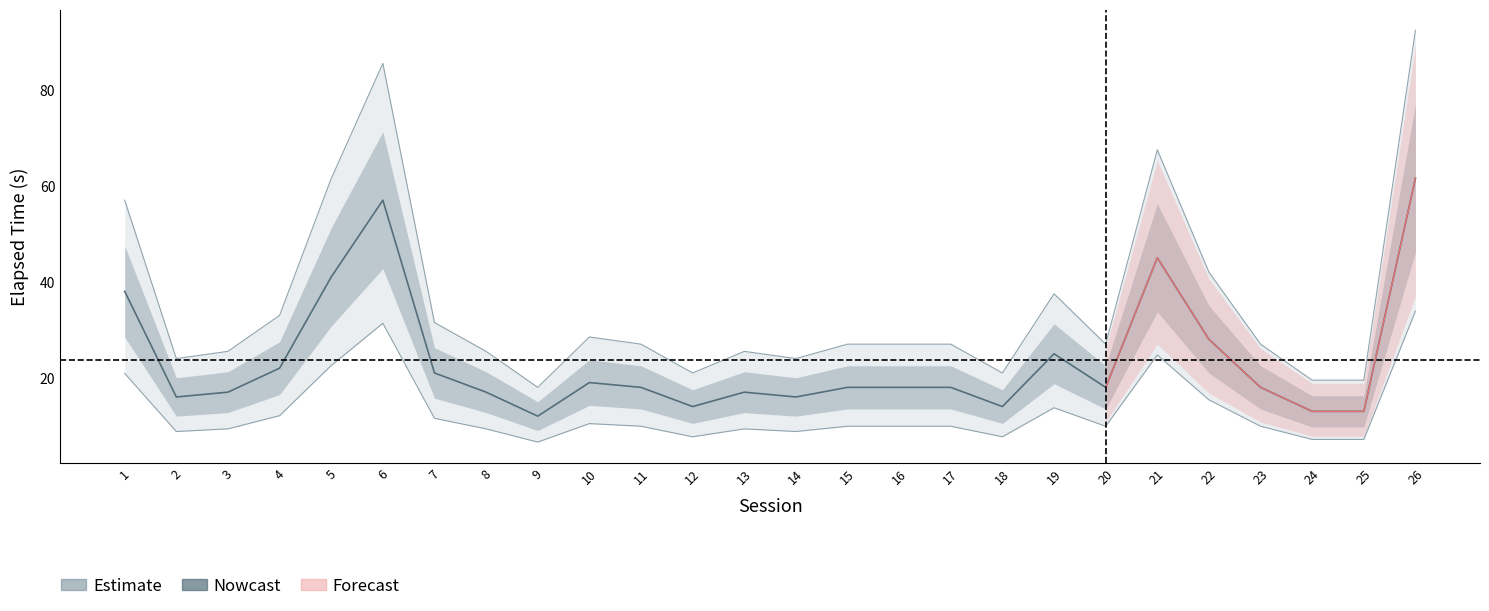

How many points are lower than both their immediate neighbors (excluding endpoints)?

6